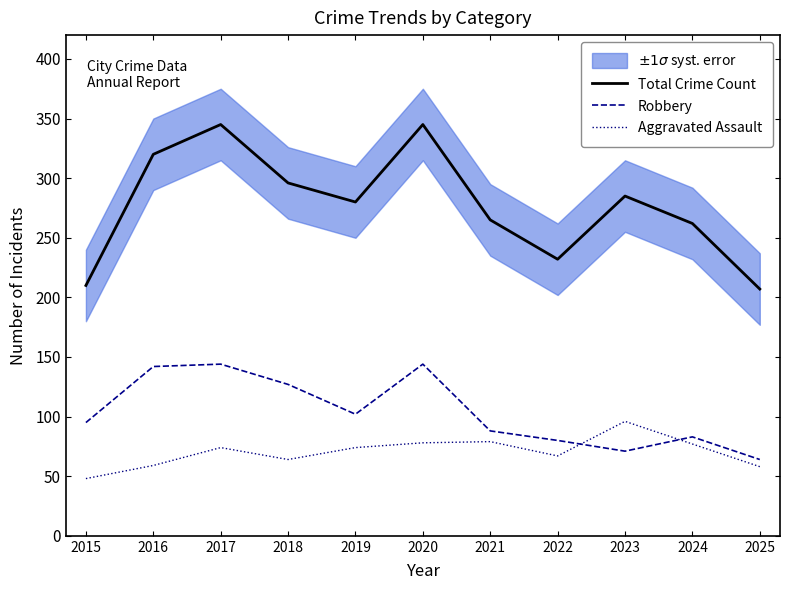

At which category does the chart reach its peak across all series?

2017